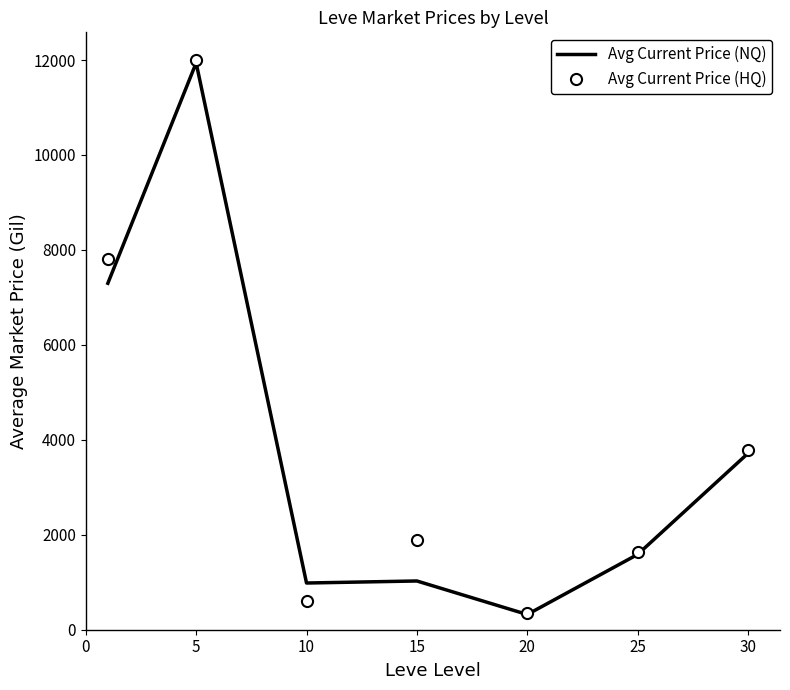

What is the difference between the maximum and minimum values in the Avg Current Price (NQ) series?

11619.4